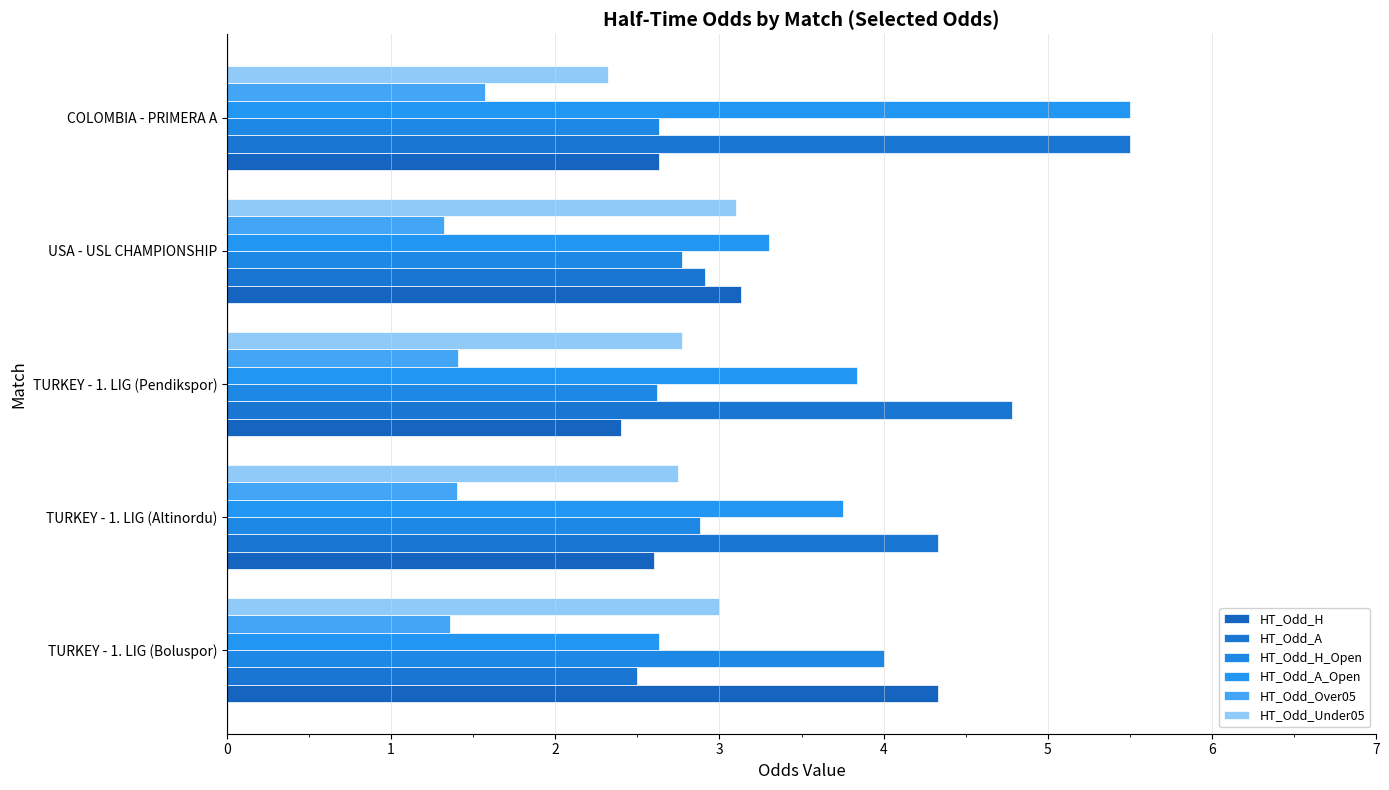

How many distinct data groups are displayed?

6